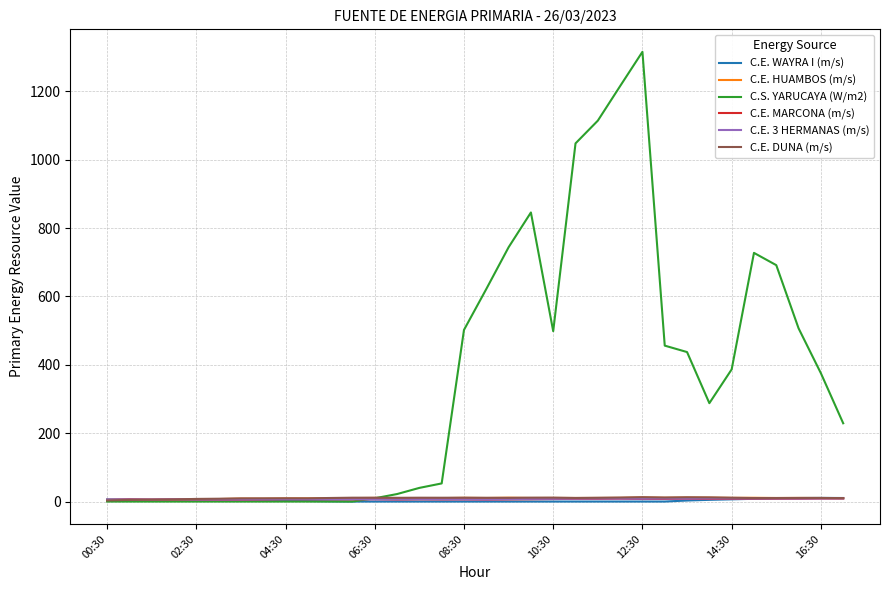

Which series has the largest total across all categories?

C.S. YARUCAYA (W/m2)